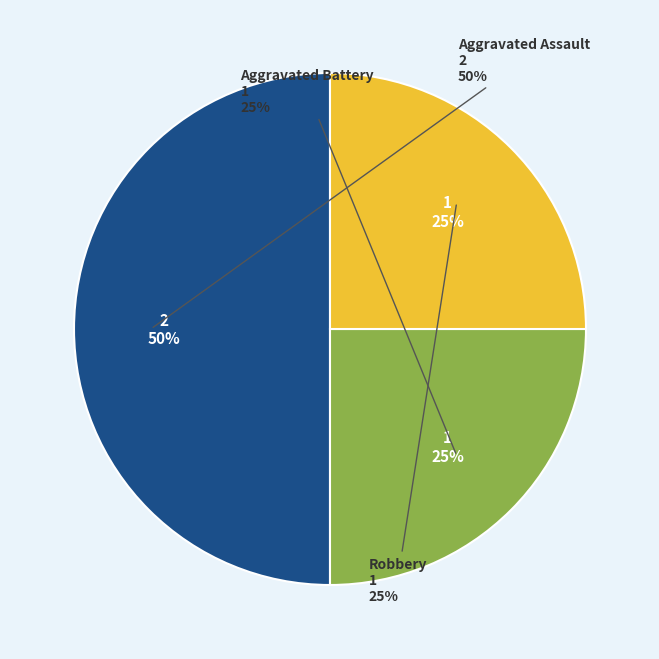

How many segments does this pie chart have?

3